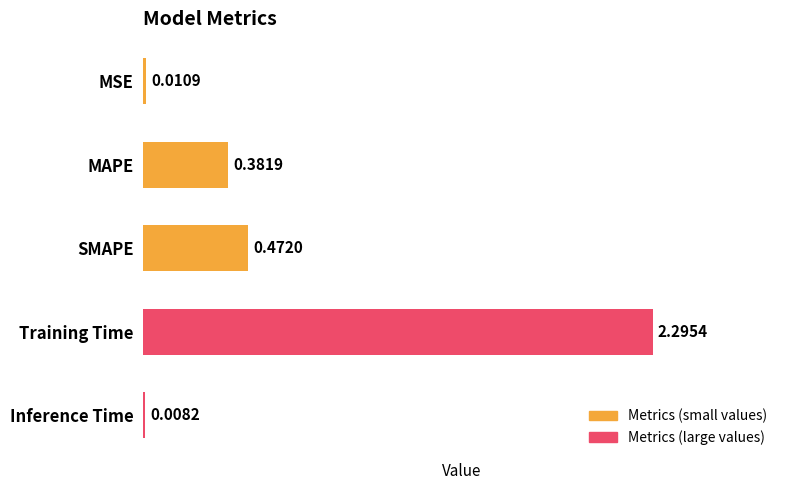

Does the chart contain stacked bars?

No